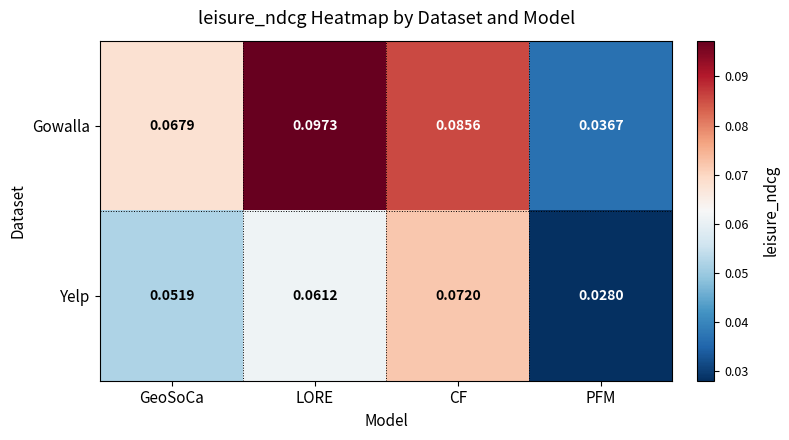

Which category has the highest value across all series?

LORE